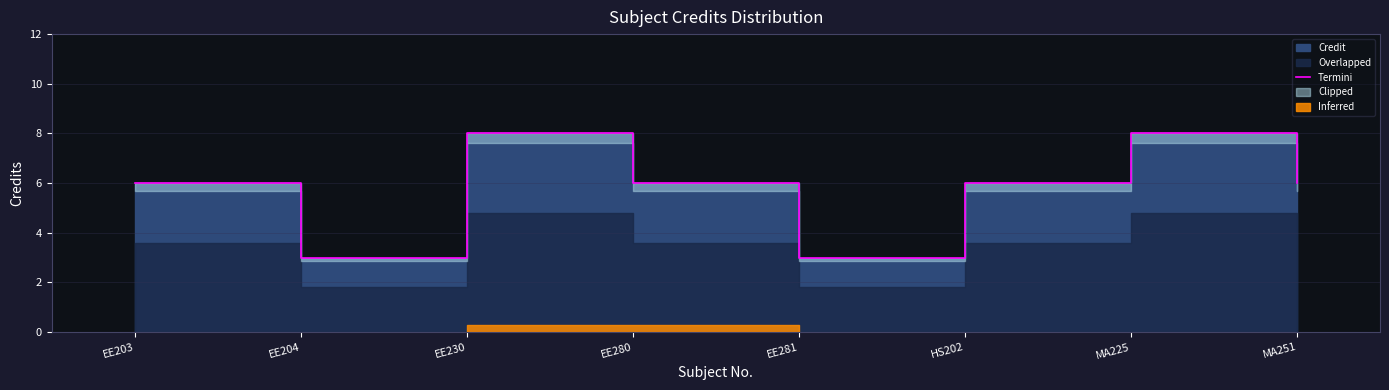

What is the difference between the maximum and minimum values?

5